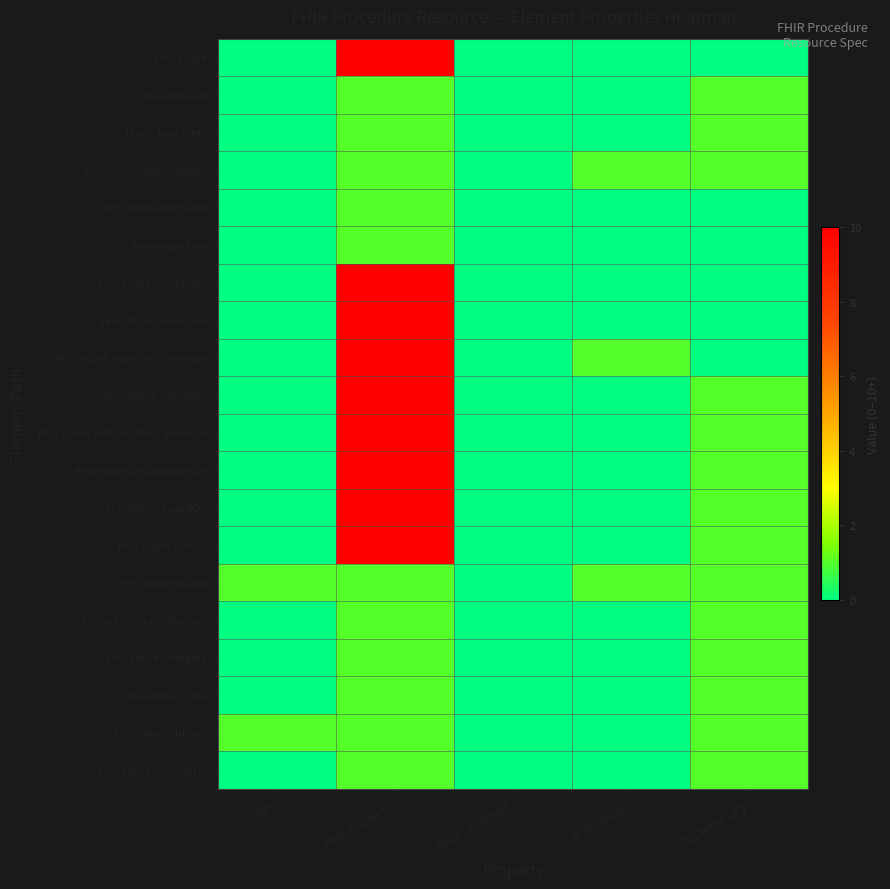

Which series changed the most between Min and Max_numeric?

Procedure